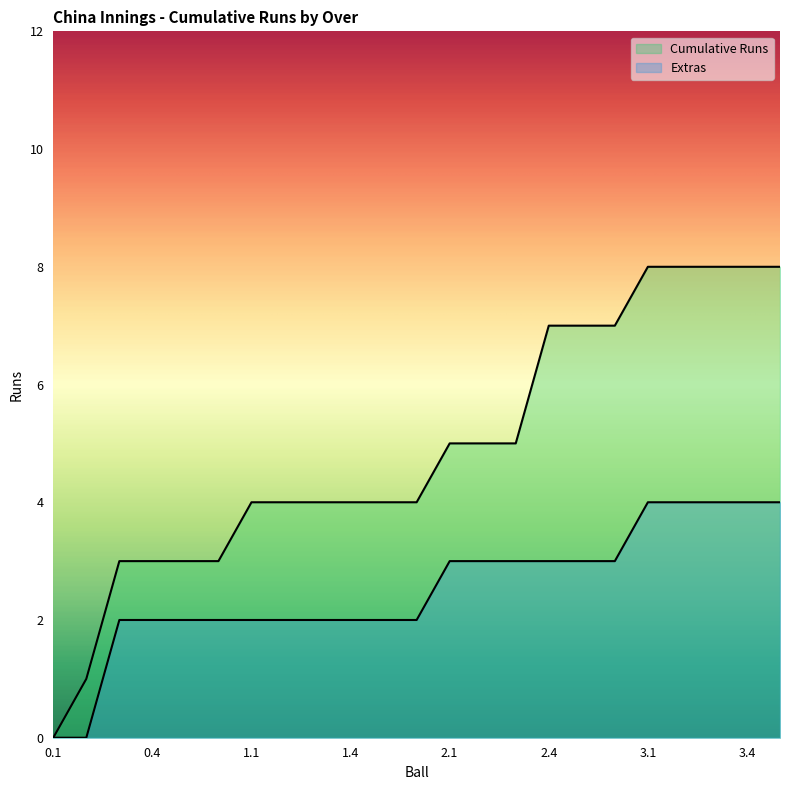

Reading right to left, list all the values displayed in this chart.

Cumulative Runs: 8	8	8	8	8	7	7	7	5	5	5	4	4	4	4	4	4	3	3	3	3	1	0
Extras: 4	4	4	4	4	3	3	3	3	3	3	2	2	2	2	2	2	2	2	2	2	0	0